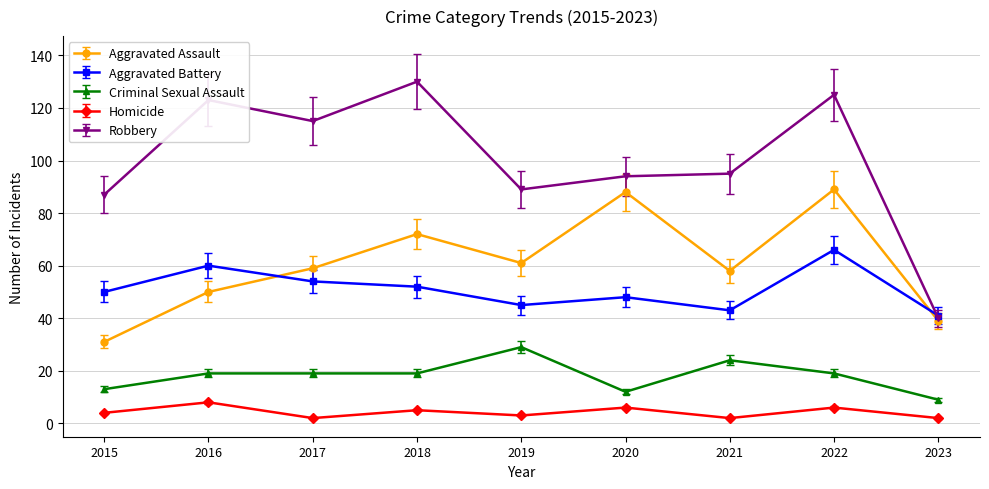

How many series are shown in this chart?

5